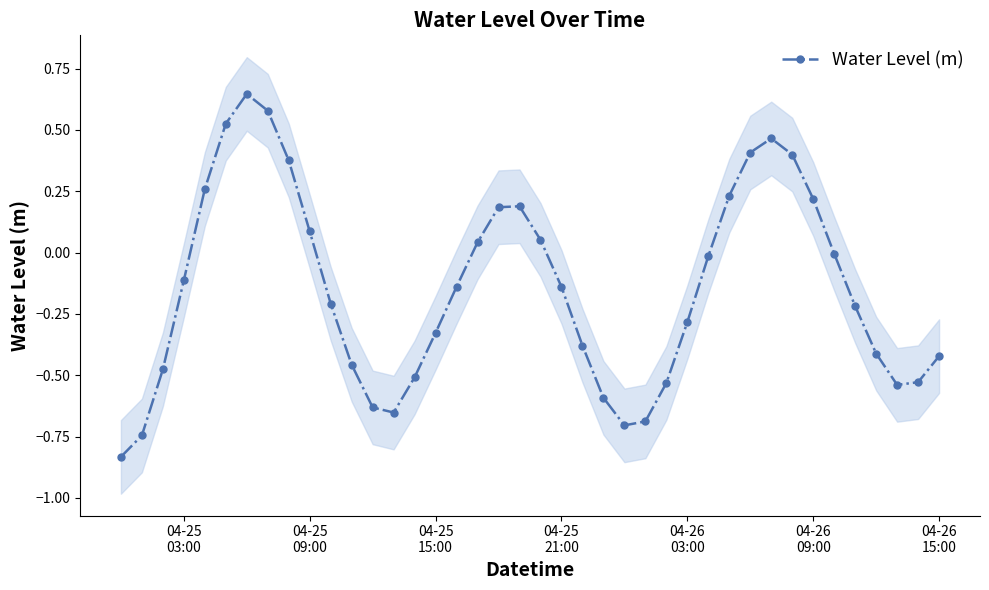

How many interior local peaks does the Water Level (m) series have?

3